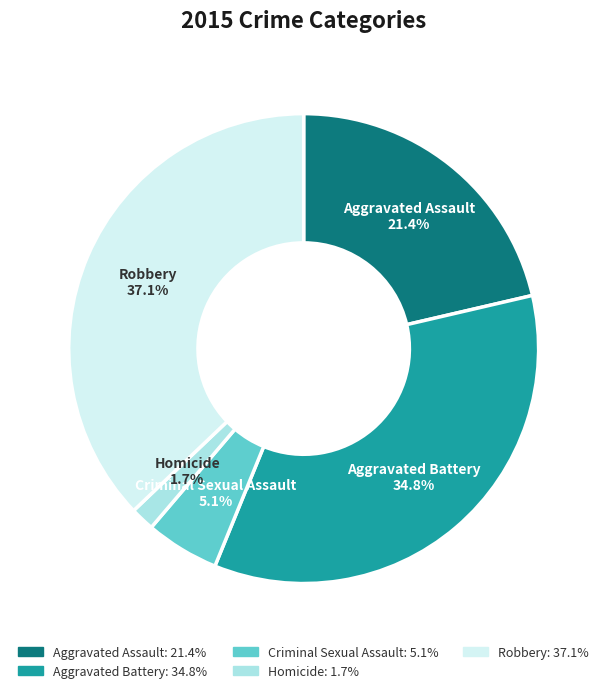

How many segments does this pie chart have?

5